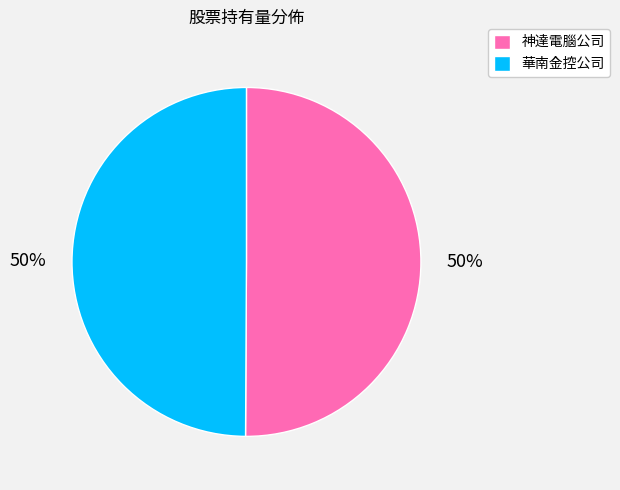

Combined, do 華南金控公司 and 神達電腦公司 account for over 50%?

Yes